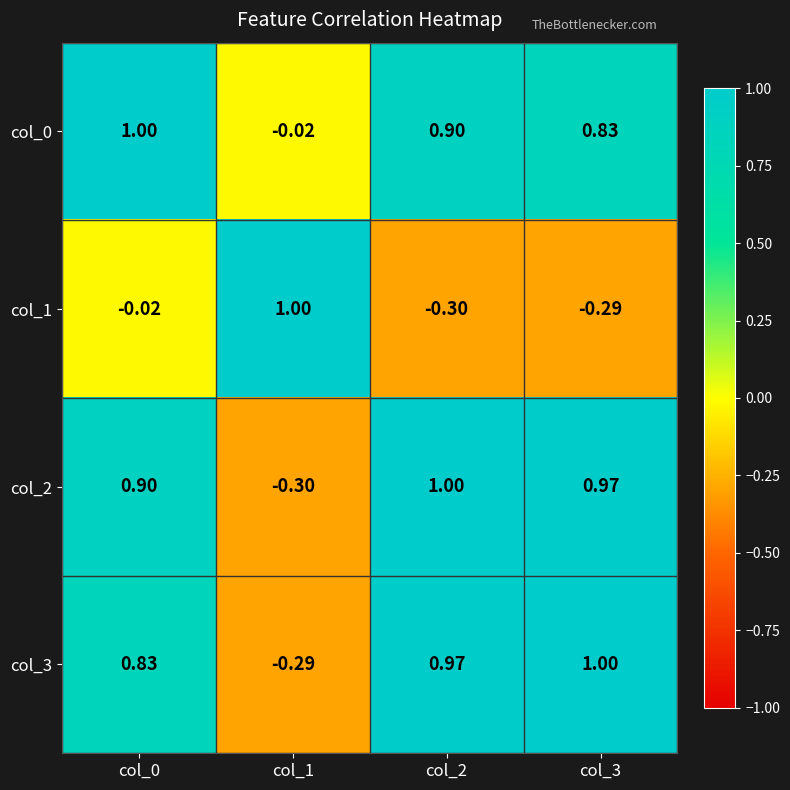

Is the value of col_2 at col_0 greater than the value of col_0 at col_3?

Yes